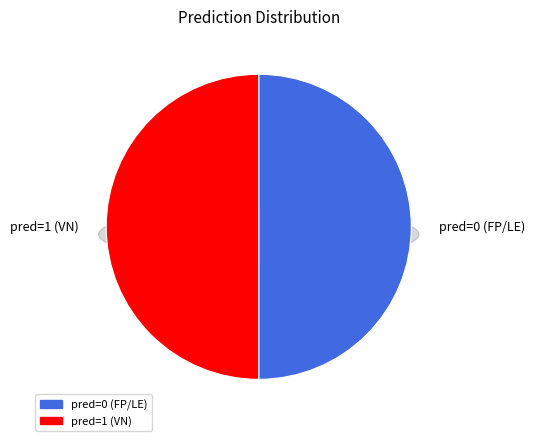

Which category has the smallest portion of the pie?

pred=0 (FP/LE)